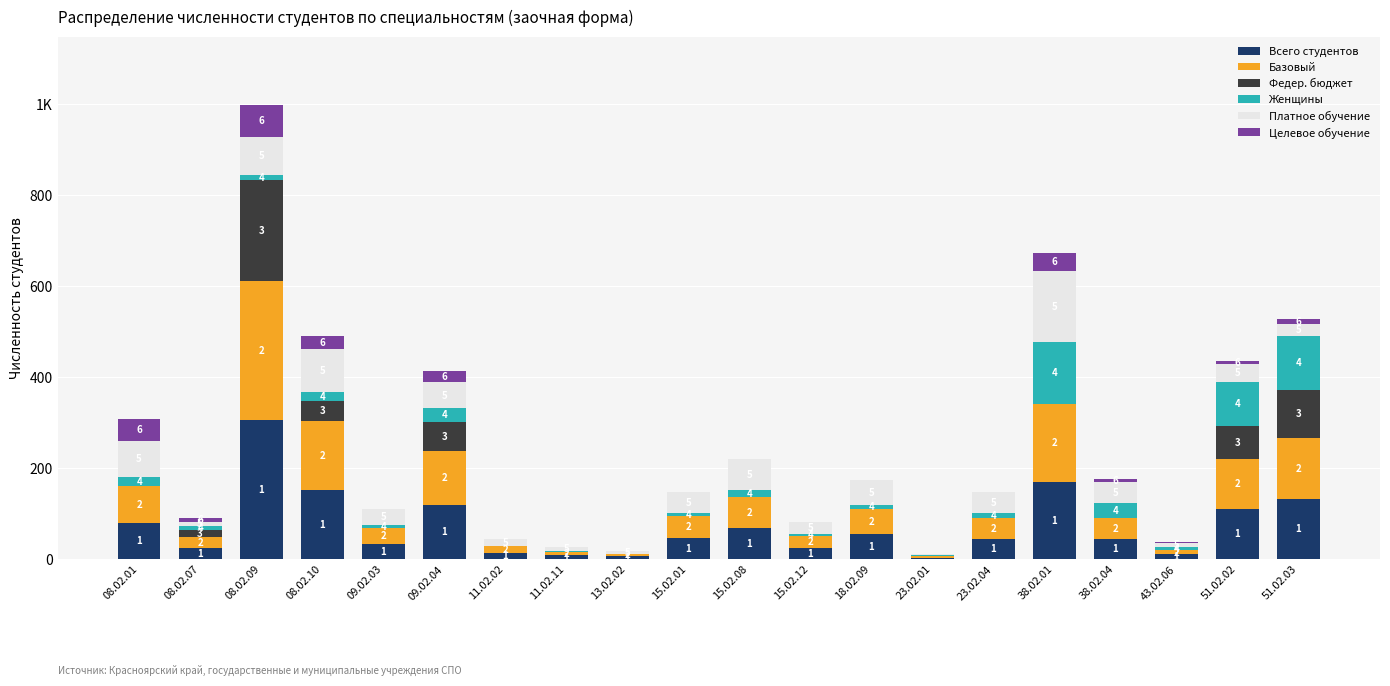

List the labels in order of Всего студентов value, smallest first.

23.02.01, 13.02.02, 11.02.11, 43.02.06, 11.02.02, 08.02.07, 15.02.12, 09.02.03, 23.02.04, 38.02.04, 15.02.01, 18.02.09, 15.02.08, 08.02.01, 51.02.02, 09.02.04, 51.02.03, 08.02.10, 38.02.01, 08.02.09